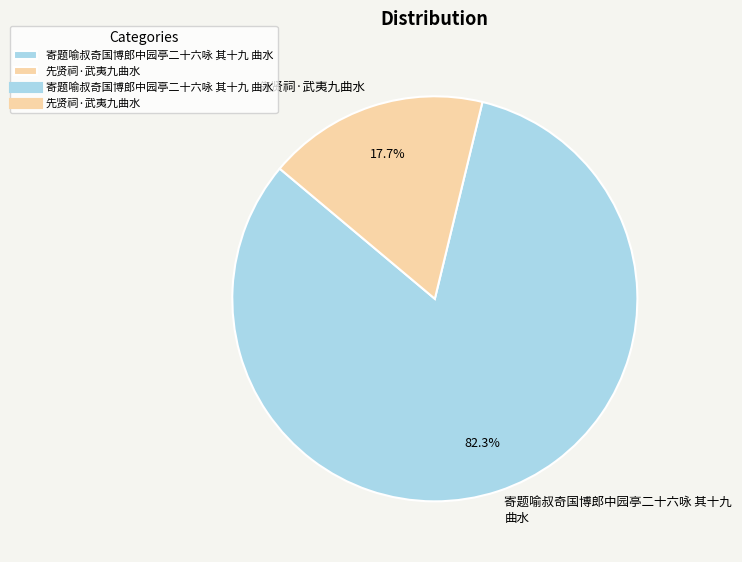

Combined, what portion of the pie is 寄题喻叔奇国博郎中园亭二十六咏 其十九 曲水 and 先贤祠·武夷九曲水?

100.0%